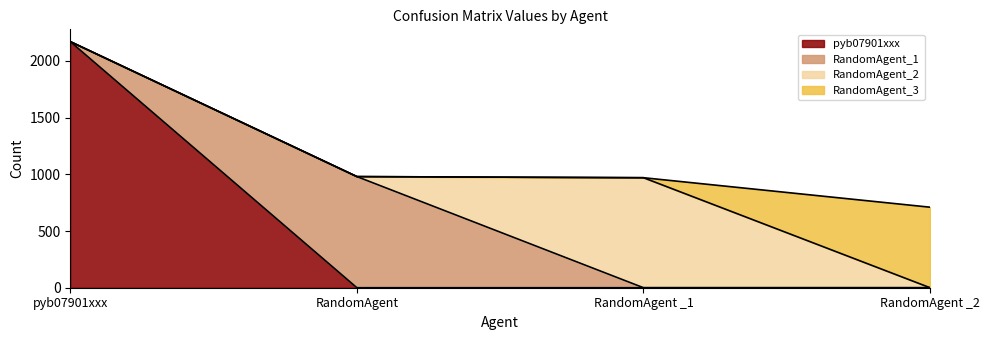

What is the difference between the pyb07901xxx values at RandomAgent _1 and pyb07901xxx?

2170